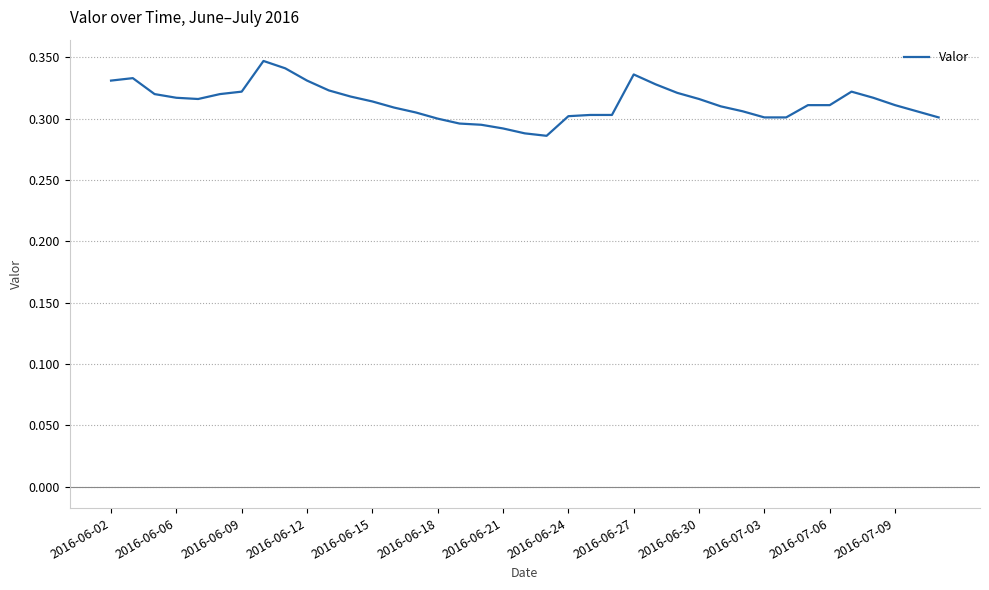

How many lines are shown in the chart?

1